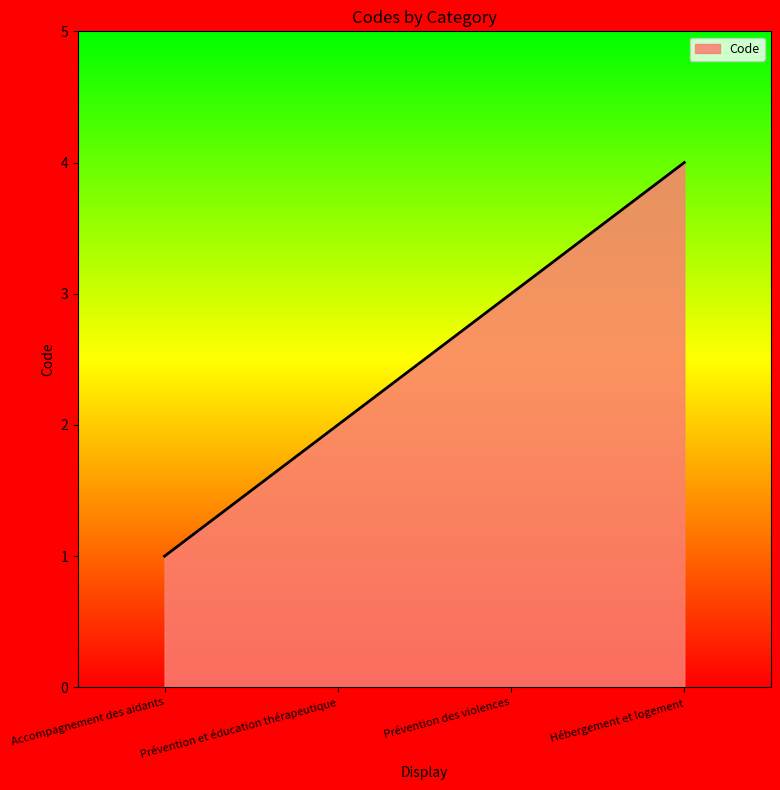

Which has a higher value, Accompagnement des aidants or Hébergement et logement?

Hébergement et logement